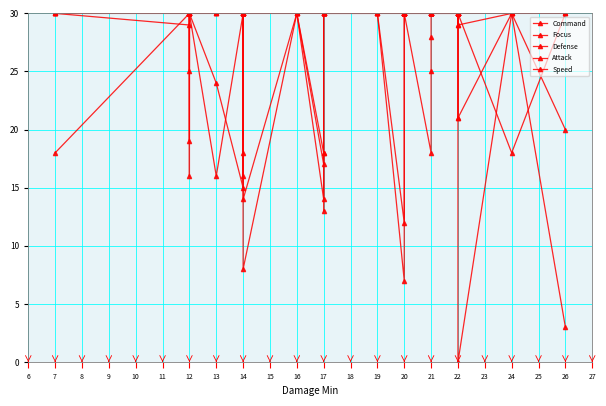

Which series changed the most between 14 and 20?

Focus